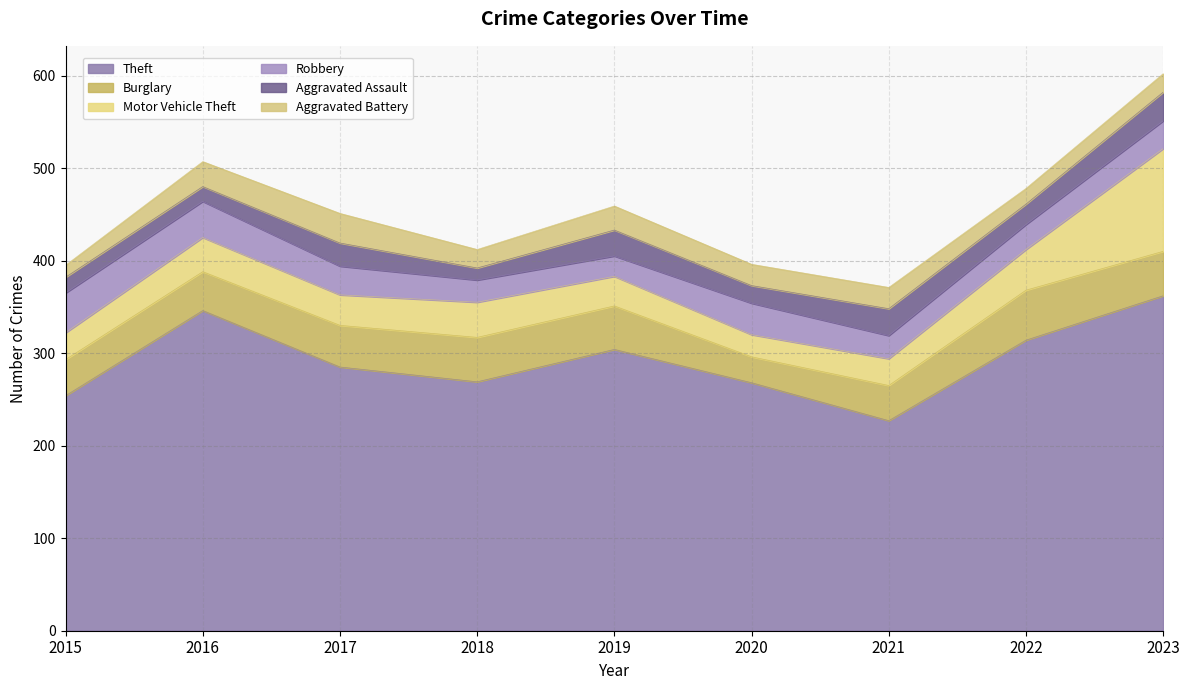

Reading right to left, what are all the values shown in this chart?

Theft: 2023=362	2022=314	2021=227	2020=268	2019=304	2018=269	2017=285	2016=346	2015=254
Burglary: 2023=48	2022=54	2021=38	2020=28	2019=47	2018=48	2017=45	2016=42	2015=39
Motor Vehicle Theft: 2023=111	2022=44	2021=29	2020=24	2019=32	2018=38	2017=33	2016=37	2015=29
Robbery: 2023=30	2022=27	2021=25	2020=34	2019=22	2018=24	2017=31	2016=39	2015=43
Aggravated Assault: 2023=31	2022=22	2021=29	2020=19	2019=28	2018=13	2017=25	2016=16	2015=17
Aggravated Battery: 2023=20	2022=17	2021=23	2020=23	2019=26	2018=20	2017=32	2016=27	2015=13